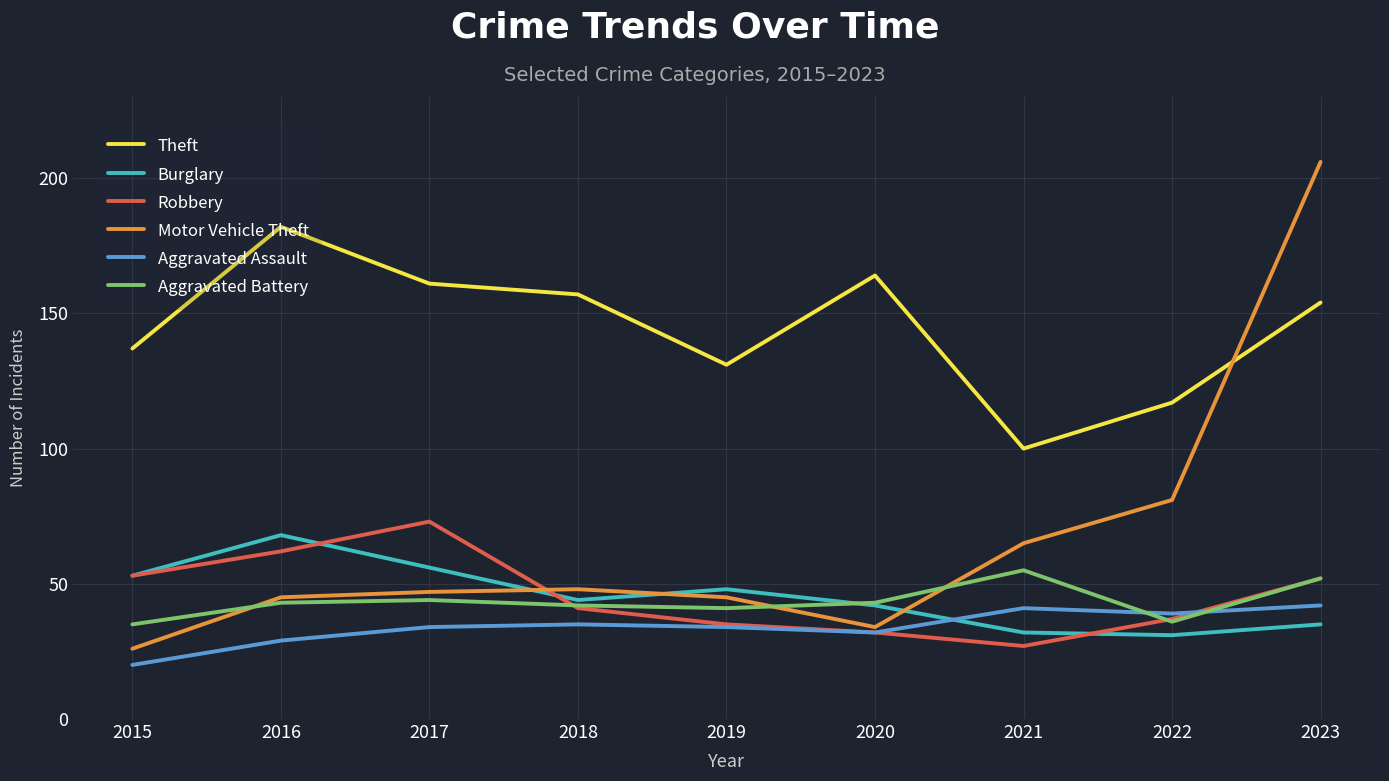

At which category does Robbery reach its first local valley?

2021